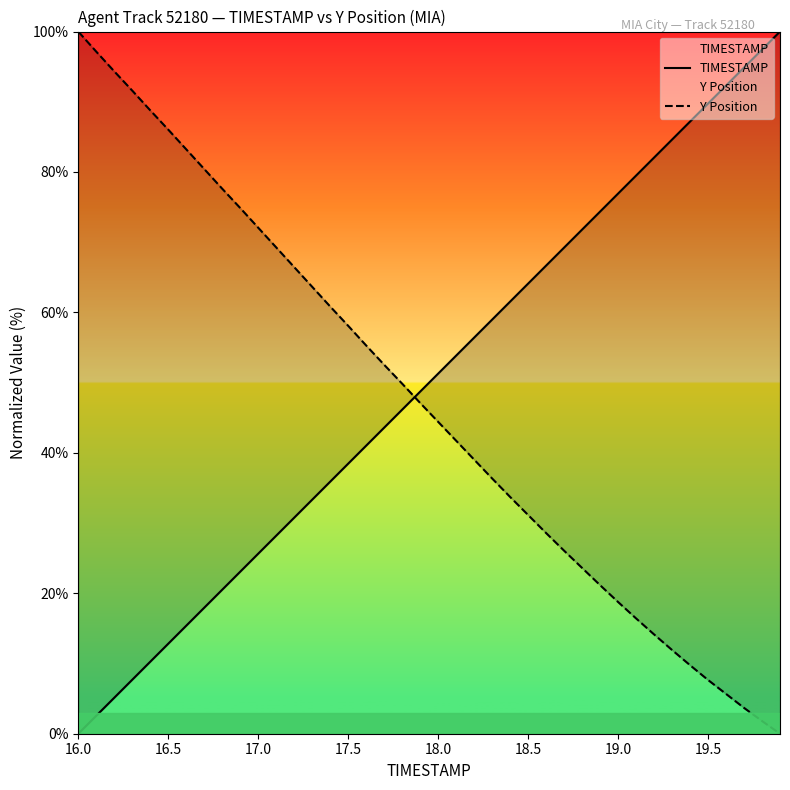

How many values in Y Position are above zero?

39